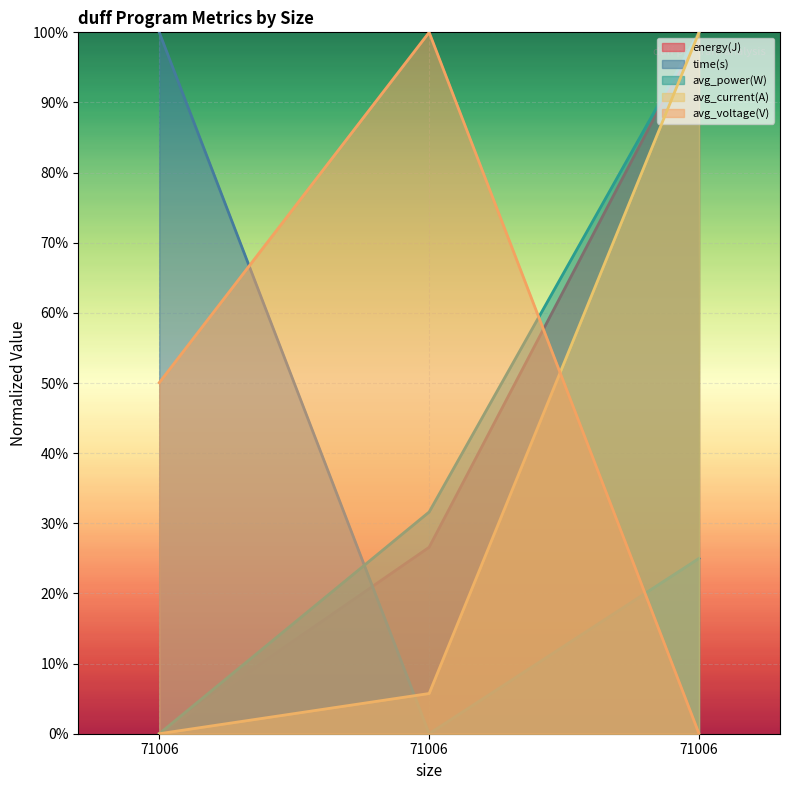

Which series has the largest total across all categories?

avg_voltage(V)